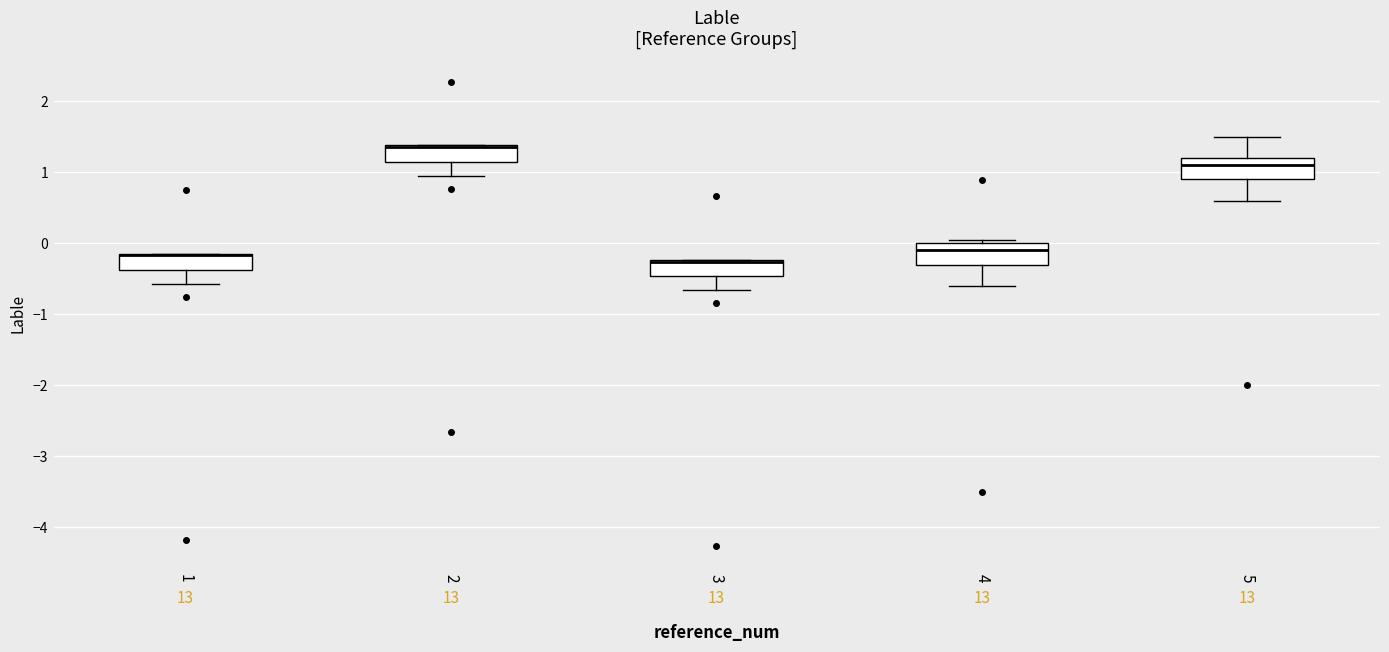

Reading left to right, read every box against the y-axis: the position of its median line, the range the box covers, and the ends of its whiskers. The values are not printed on the chart, so give them approximately, as read against the axis.

1: median -0.2 (drawn on the box's upper edge), box -0.4 to -0.1, whiskers -0.6 to -0.1
2: median 1.4 (drawn on the box's upper edge), box 1.1 to 1.4, whiskers 0.9 to 1.4
3: median -0.3 (drawn on the box's upper edge), box -0.5 to -0.2, whiskers -0.7 to -0.2
4: median -0.1, box -0.3 to 0.0, whiskers -0.6 to 0.1
5: median 1.1, box 0.9 to 1.2, whiskers 0.6 to 1.5